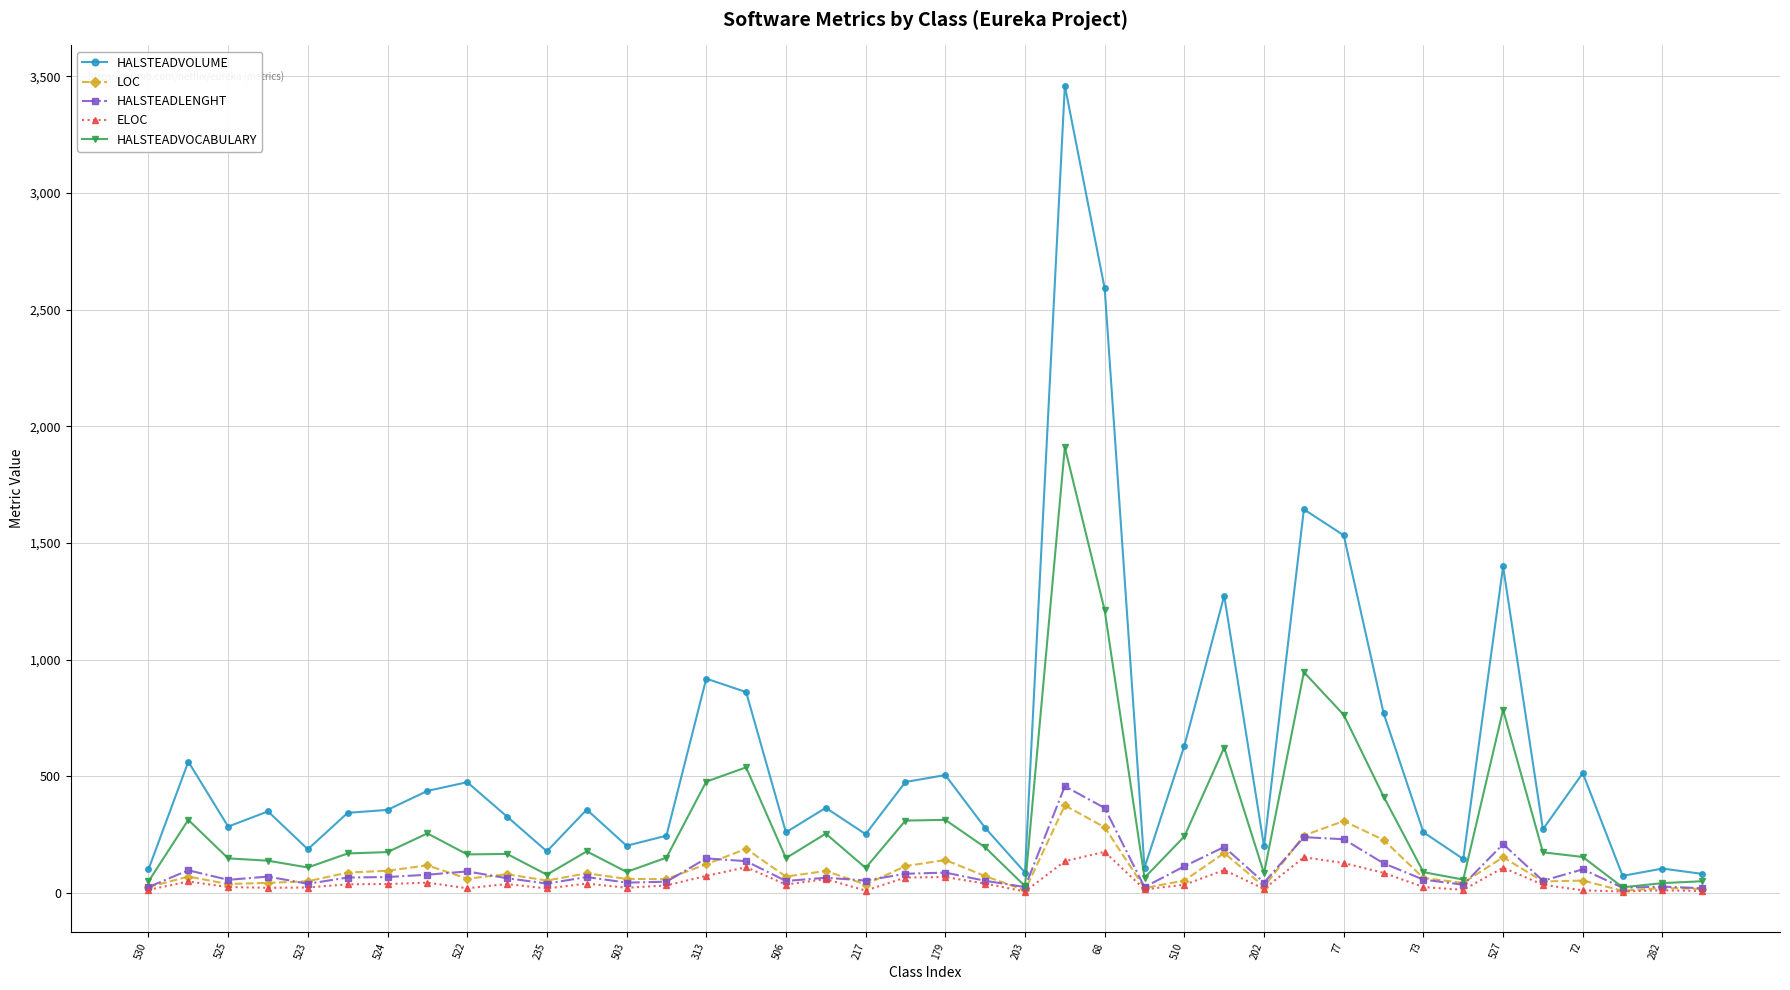

What is the maximum value for LOC?

376.0